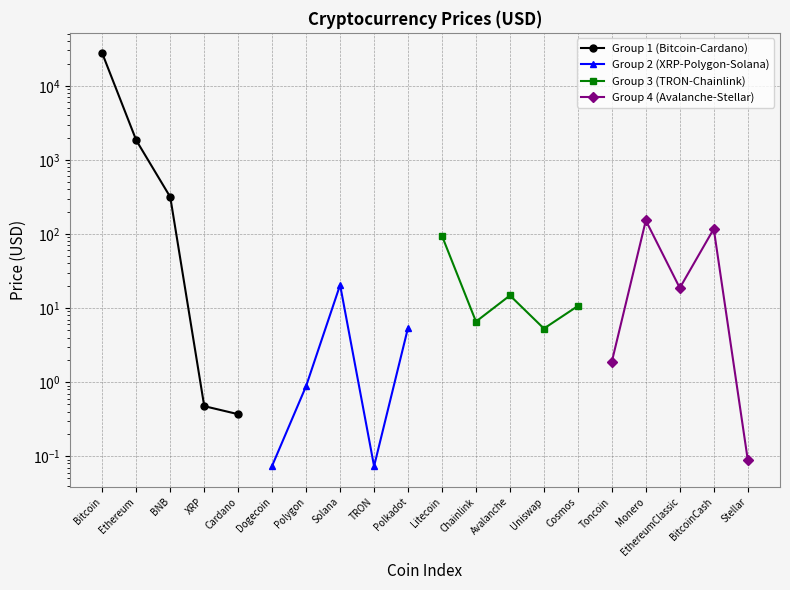

The Group 4 (Avalanche-Stellar) series shows 10.2 at EthereumClassic. True or false?

False